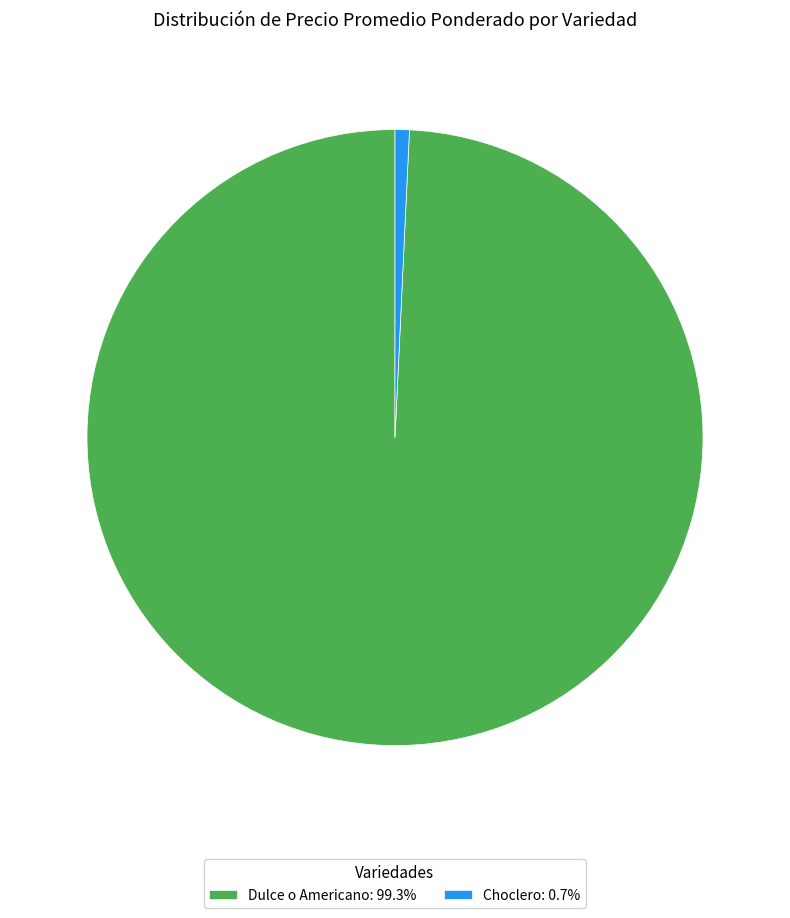

Does any single category account for the majority?

Yes